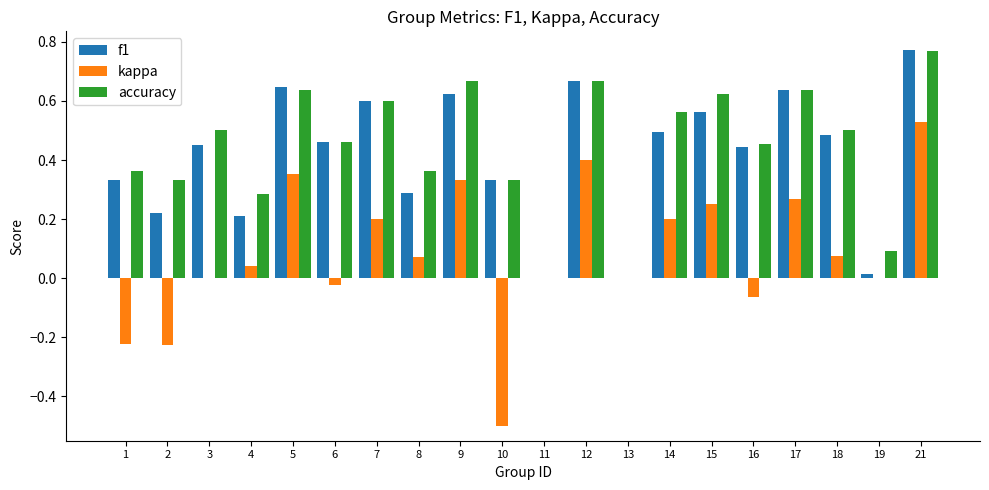

Which category has the highest value in the kappa series?

21